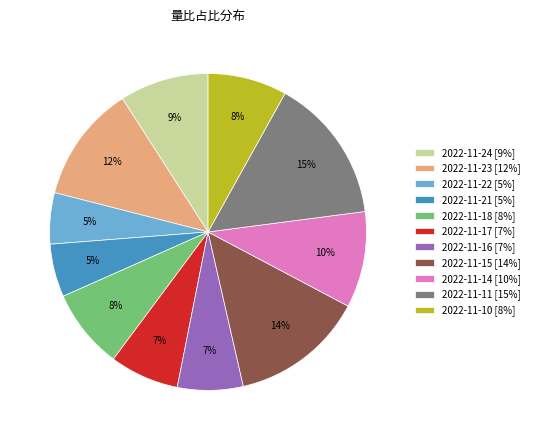

Count the number of slices in the pie.

11